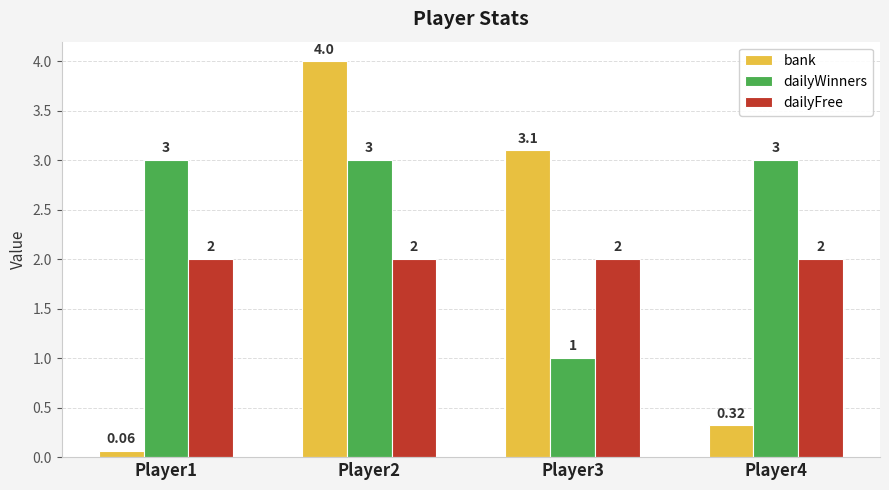

What is the spread (max minus min) of values at Player4?

2.7